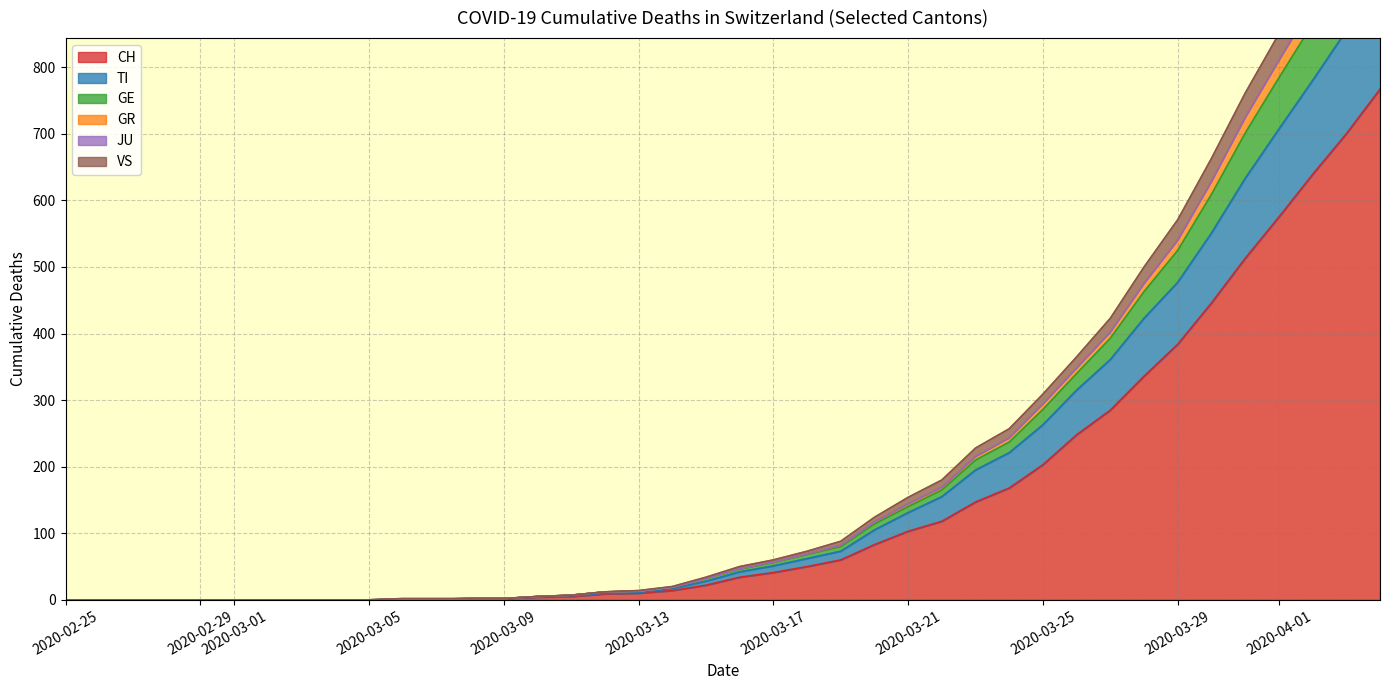

Is the value of GR at 0 greater than the value of CH at 16?

No